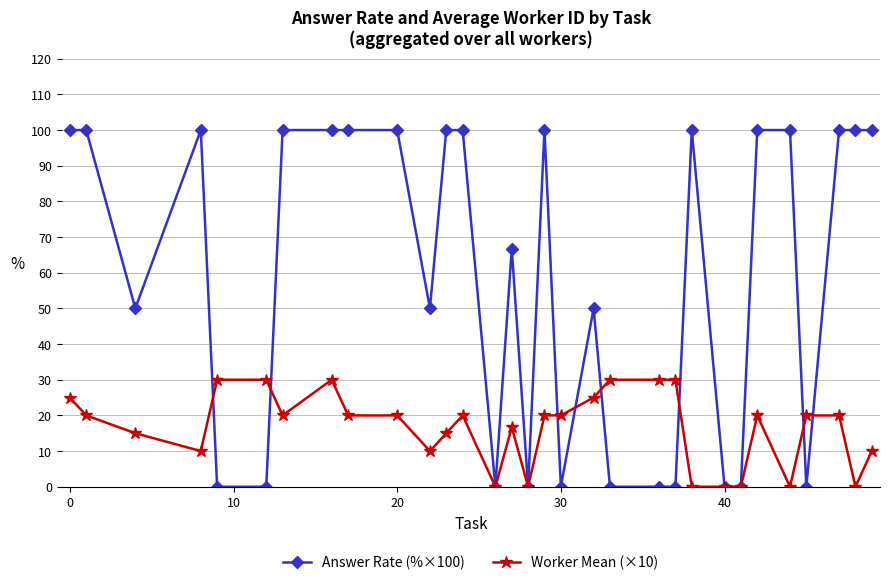

List the series in order of their peak value, lowest first.

Worker Mean (×10), Answer Rate (%×100)